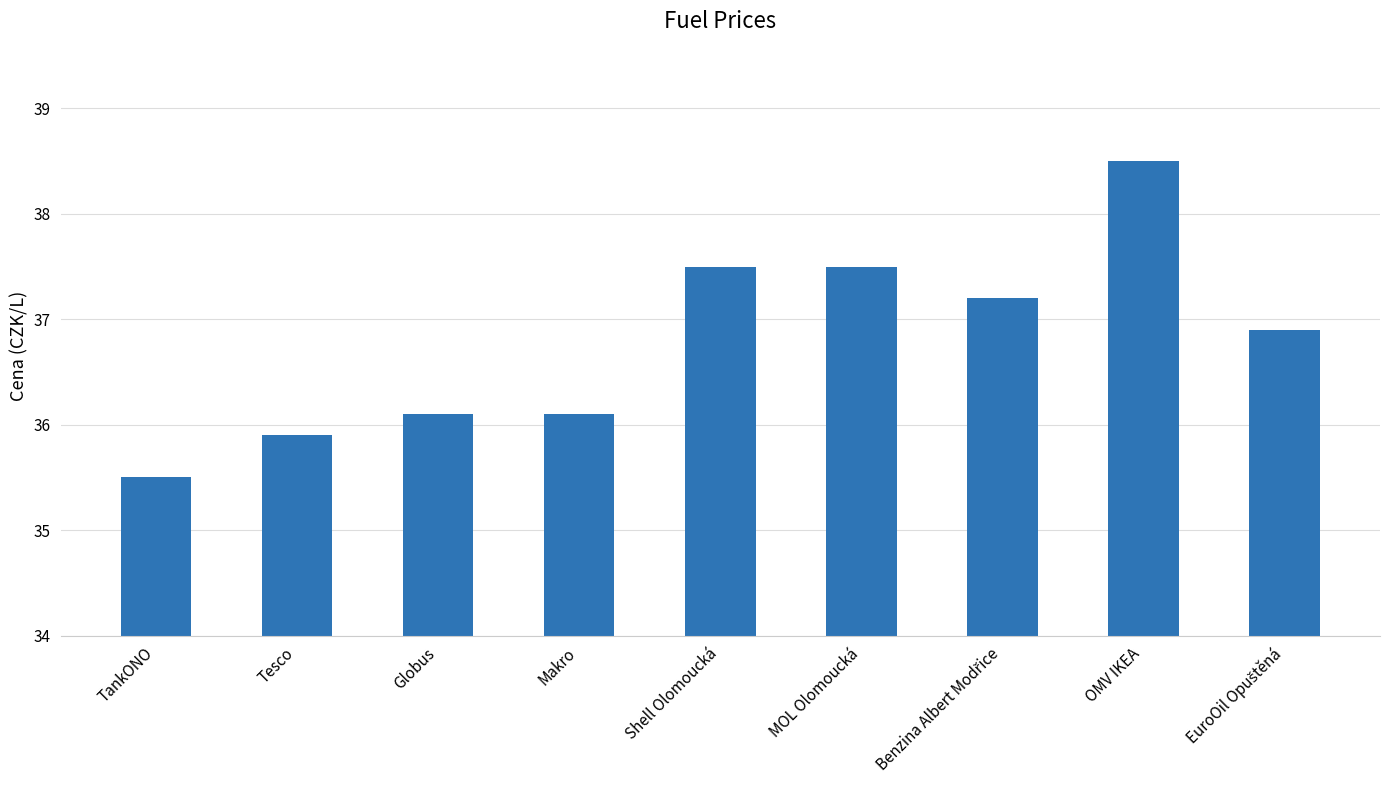

How many values are below 36?

2